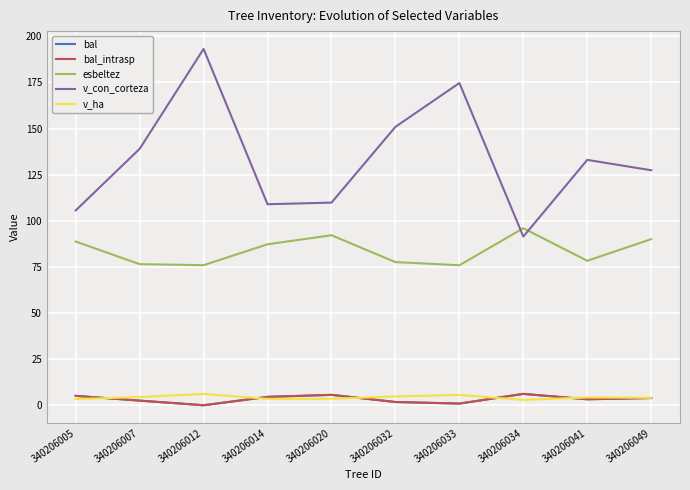

Does the chart have visible grid lines?

Yes